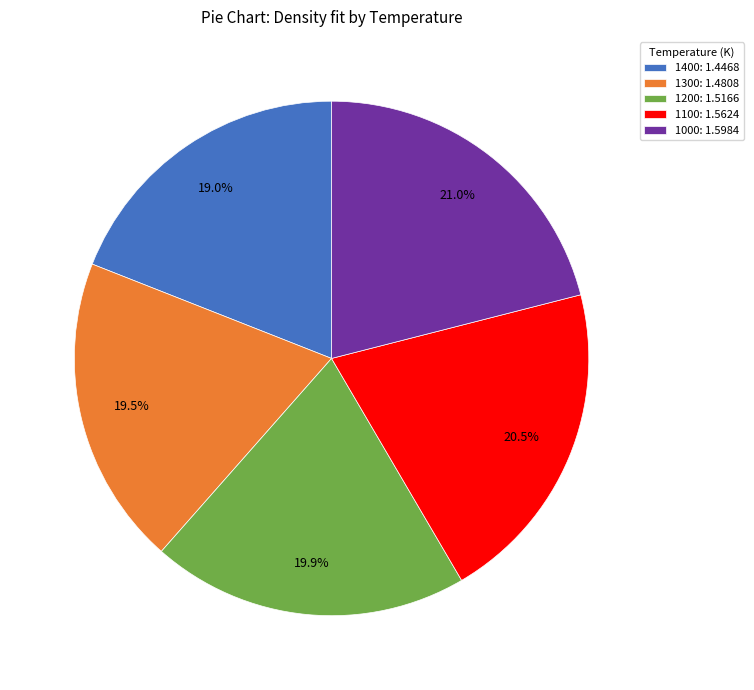

What portion of the pie excludes 1400?

81.0%